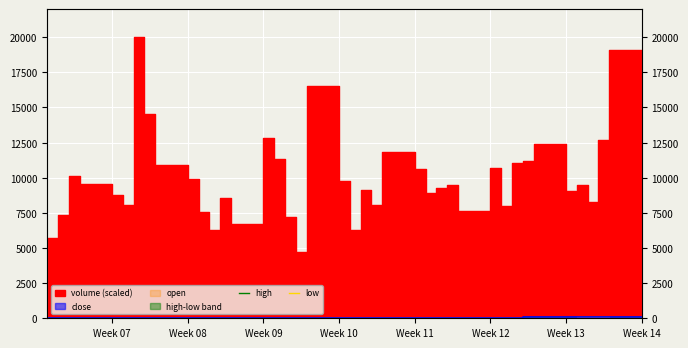

What position from the right is Week 13?

6